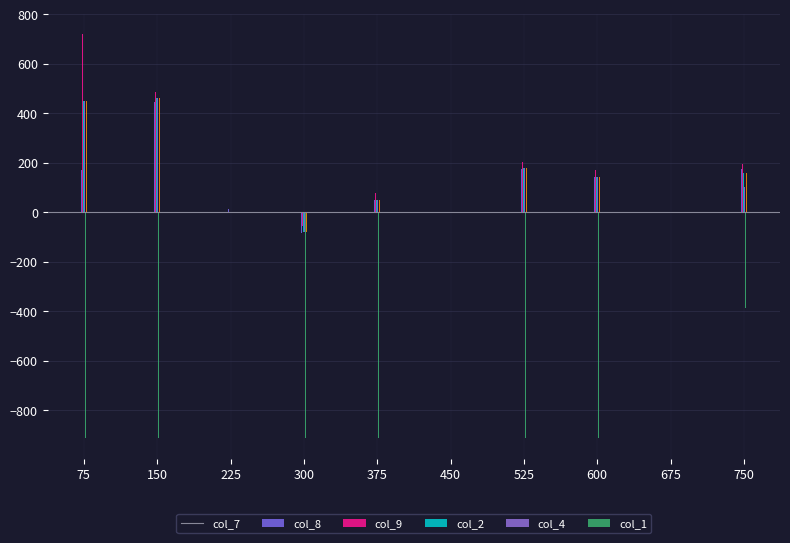

Are the bars horizontal?

No